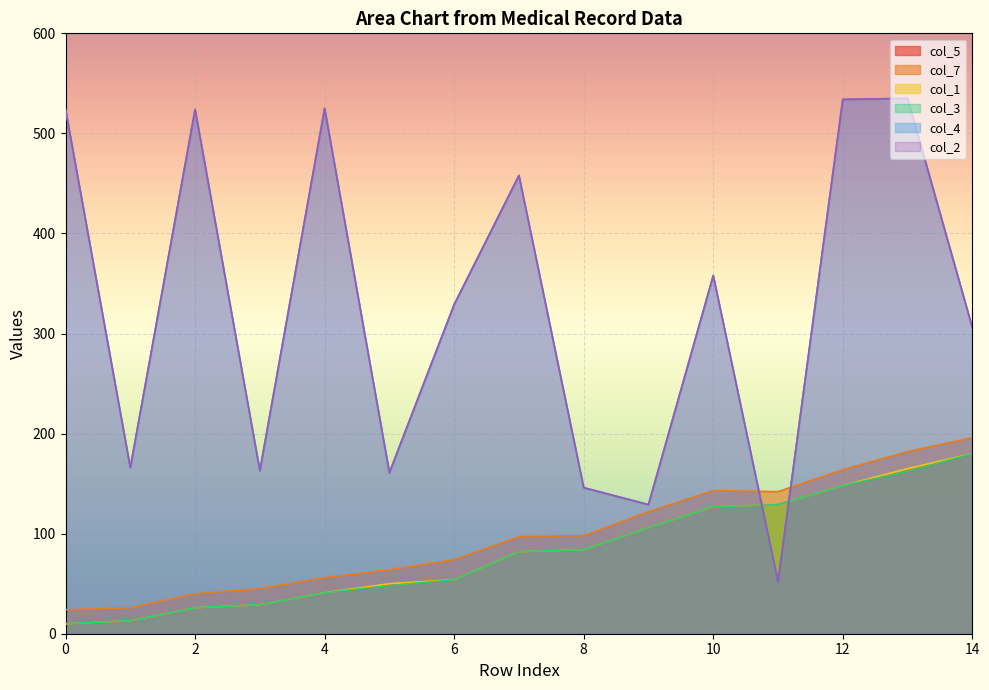

What is the value of the col_4 point at the 5th from the left?

525